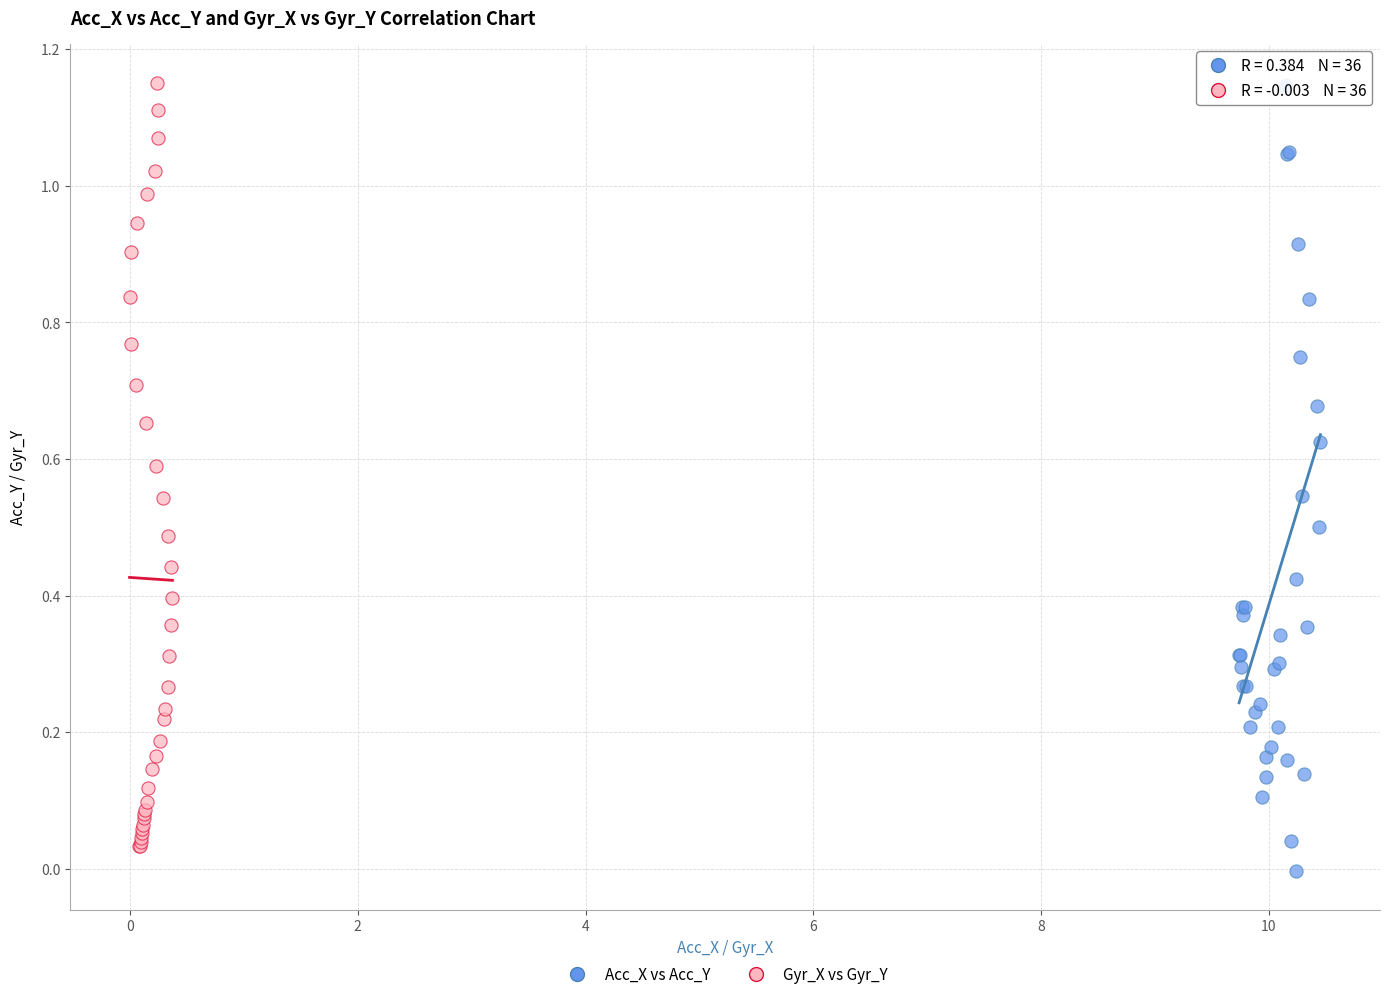

What are all the series names shown in the legend?

Acc_X vs Acc_Y, Gyr_X vs Gyr_Y